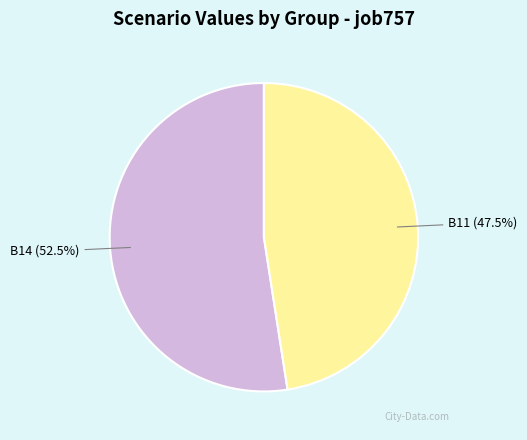

How many slices are in this pie chart?

2